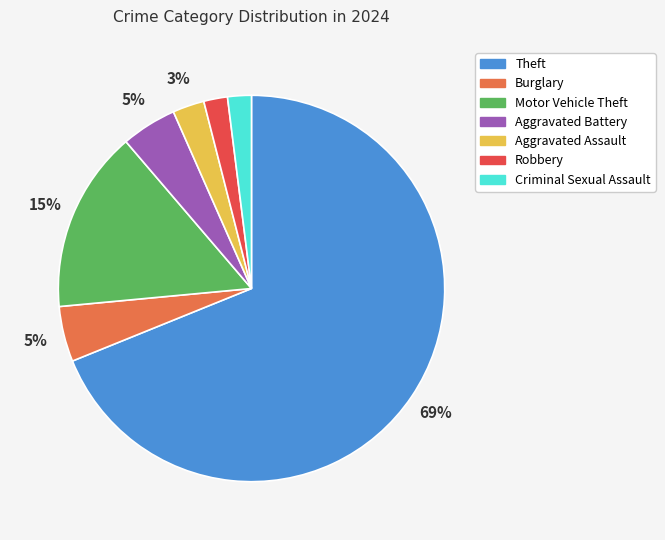

To the nearest percent, what is the combined percentage of Motor Vehicle Theft and Aggravated Battery?

20%